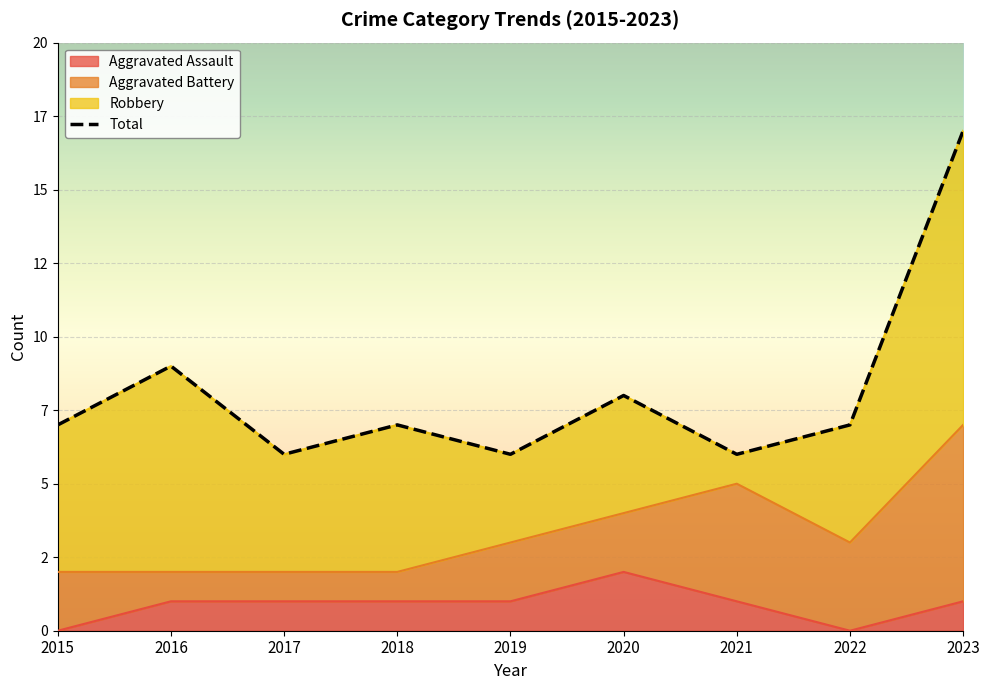

What is the sum of all values?

73